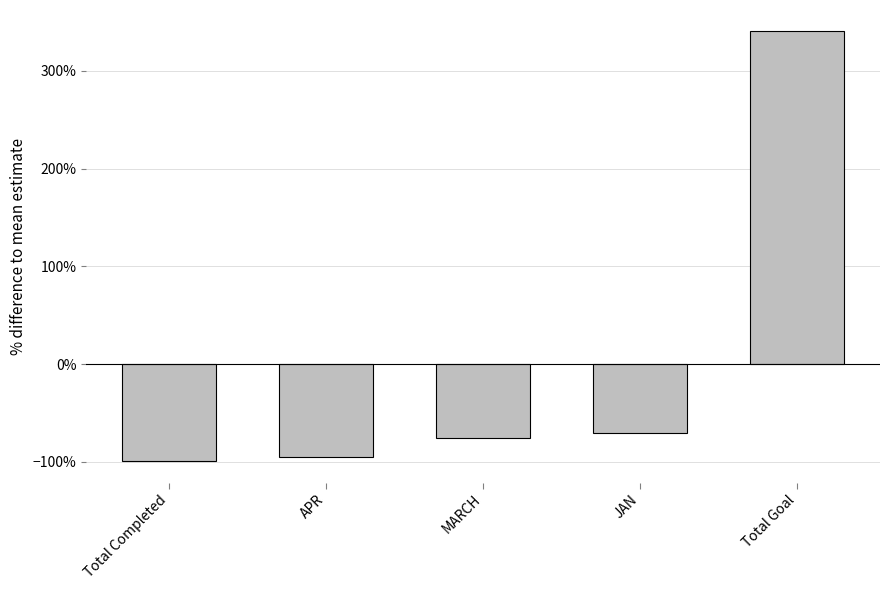

What is the label of the 1st bar from the right?

Total Goal